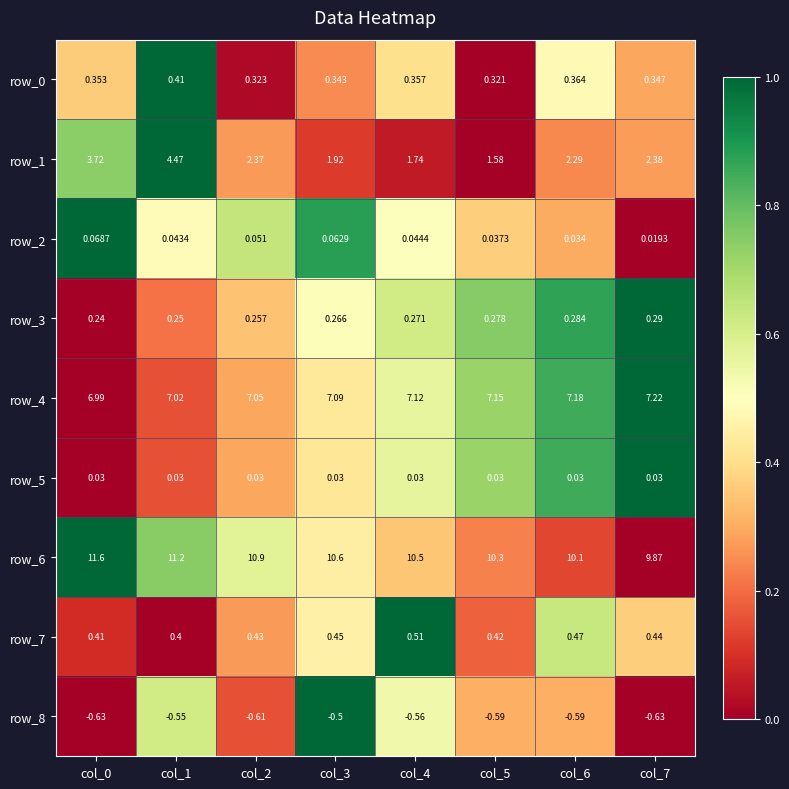

Is the value of row_3 at col_0 greater than the value of row_1 at col_6?

No